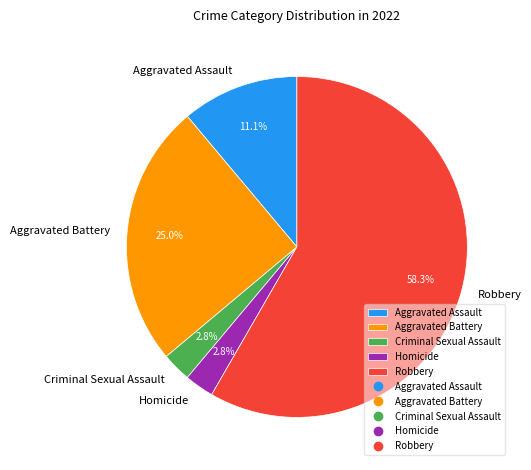

How many segments does this pie chart have?

5